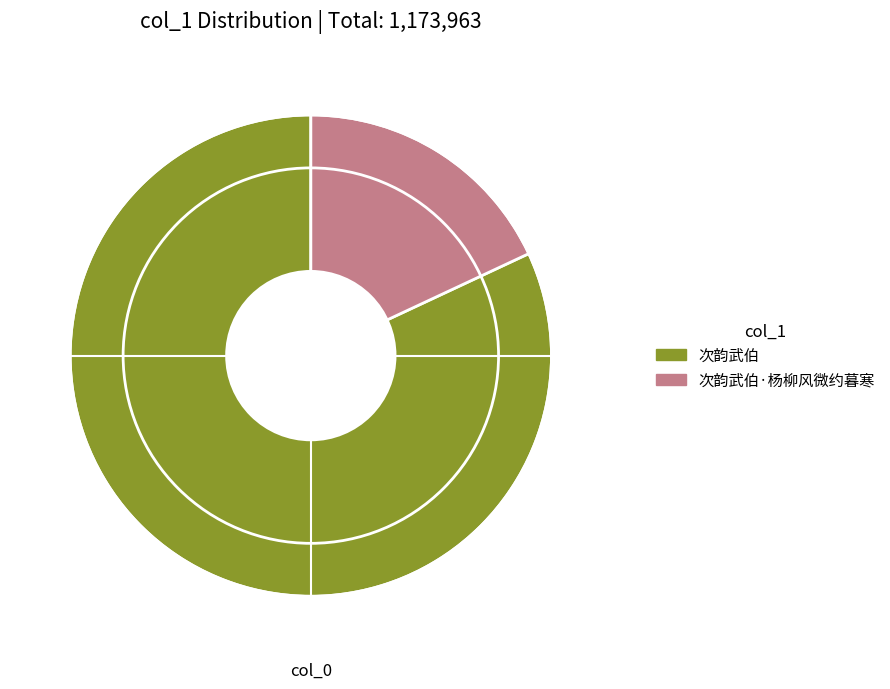

Which has a higher value, 次韵武伯 or 次韵武伯·杨柳风微约暮寒?

次韵武伯